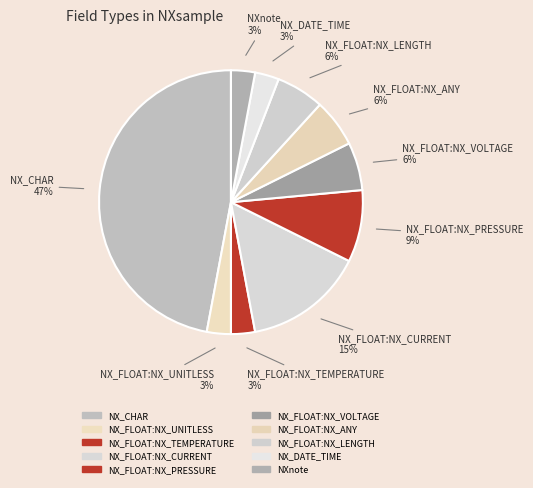

Count the number of slices in the pie.

10